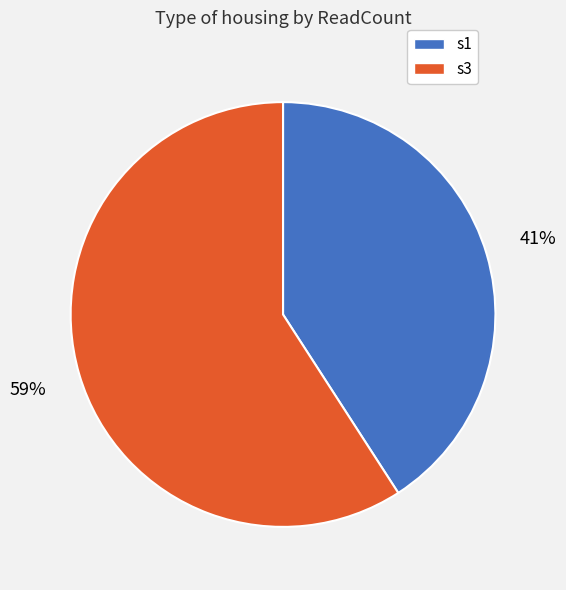

What is the ratio of the value at s1 to the value at s3?

0.7